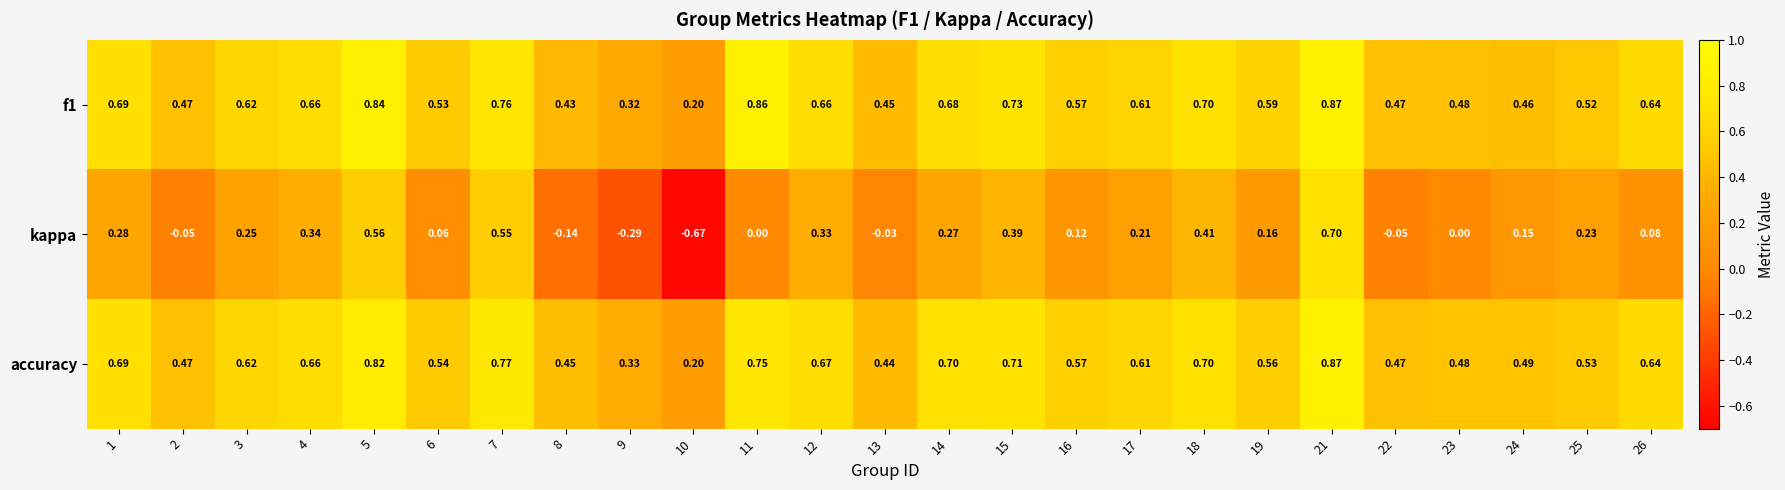

Which series has the widest spread of values?

kappa